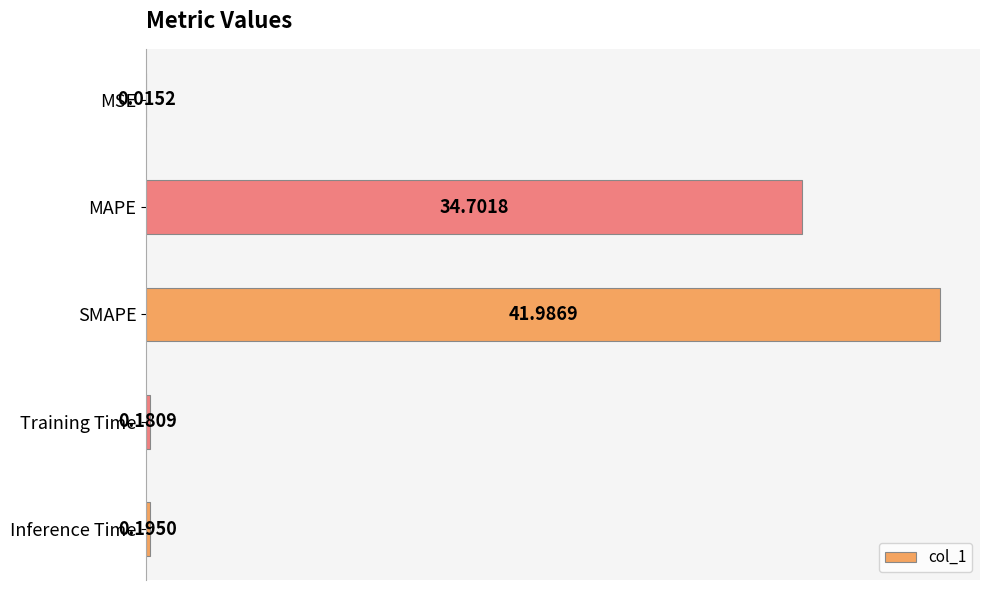

What is the change in value from MAPE to SMAPE?

+7.3